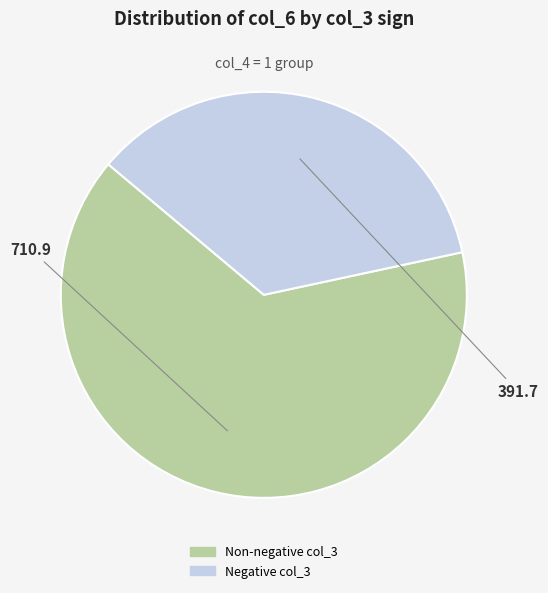

Is there a majority slice in this chart?

Yes